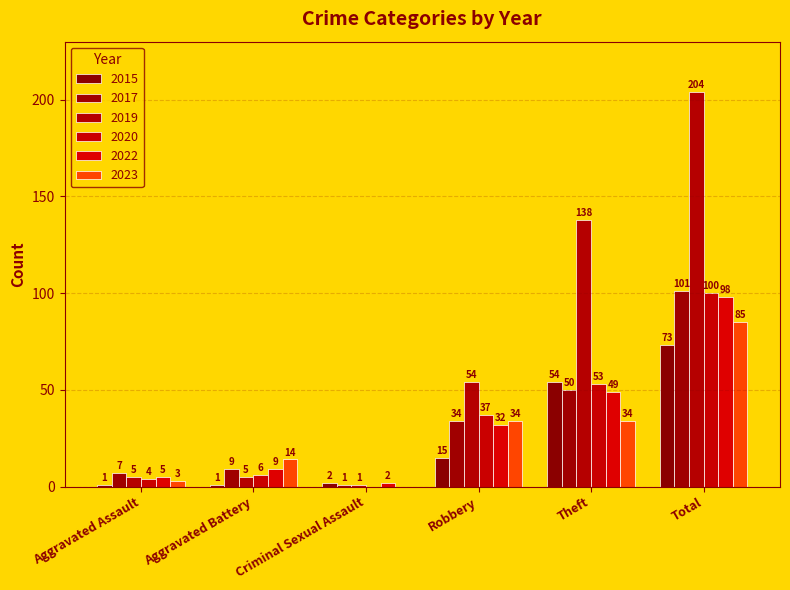

What is the difference between the second highest and second lowest values in the 2015 series?

53